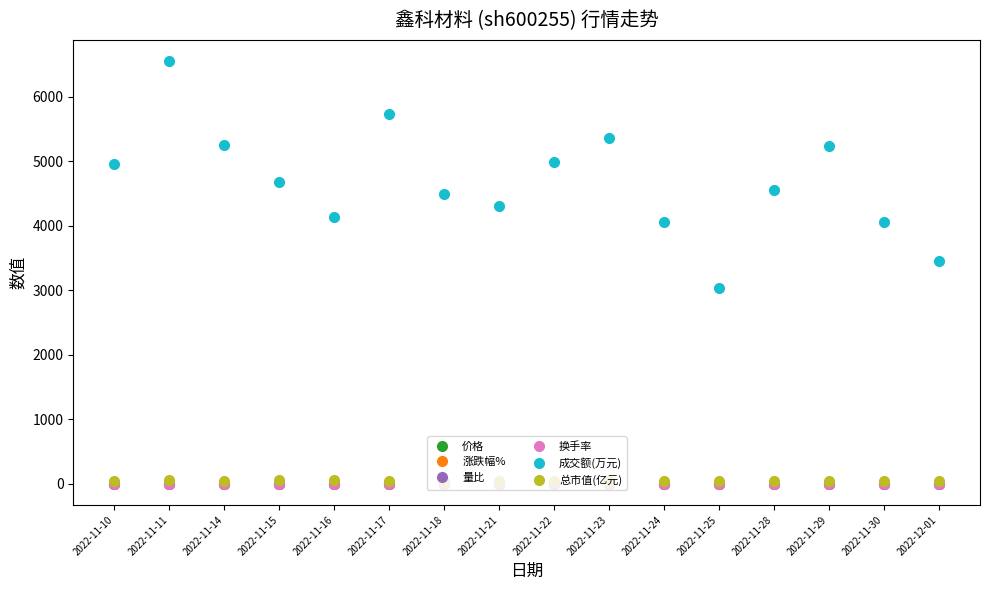

What is the label of the 8th point from the left?

2022-11-21